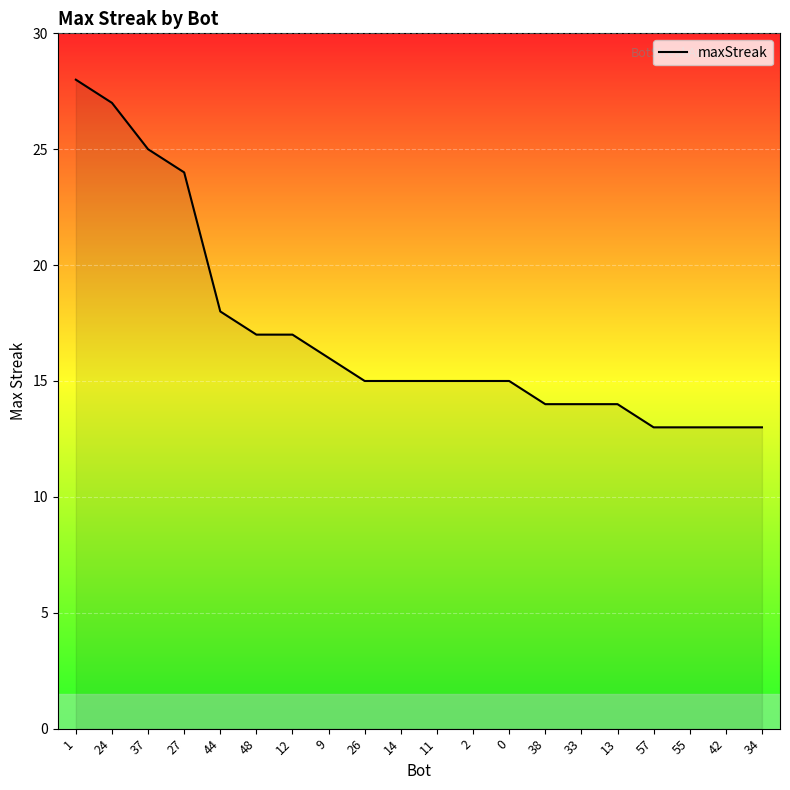

What is the smallest value displayed?

13